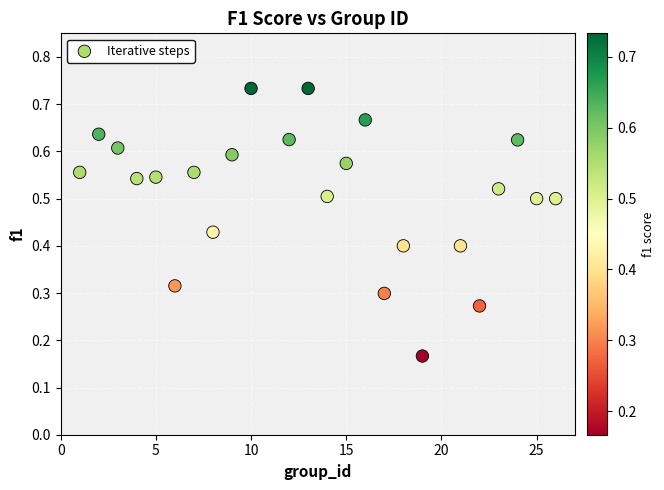

What is the range of X values (max minus min)?

25.0